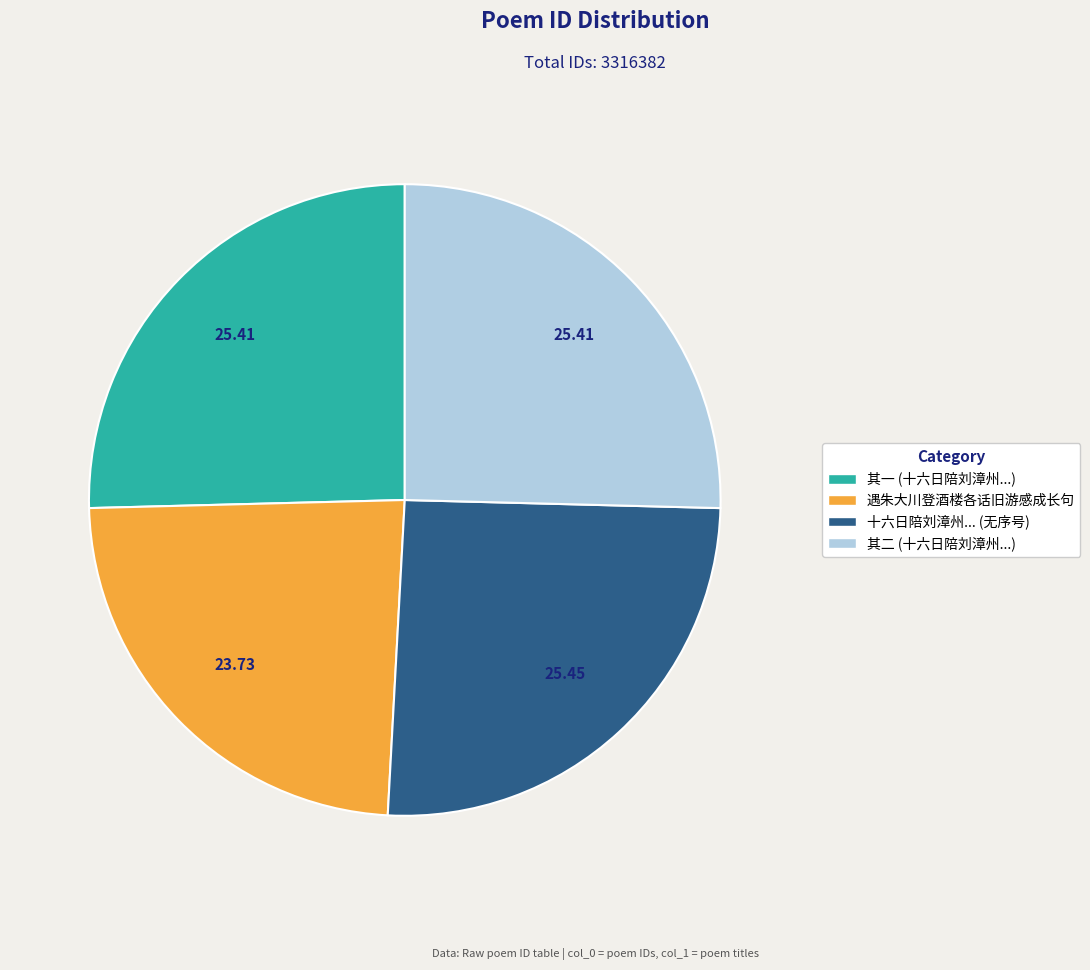

Count the number of slices in the pie.

4